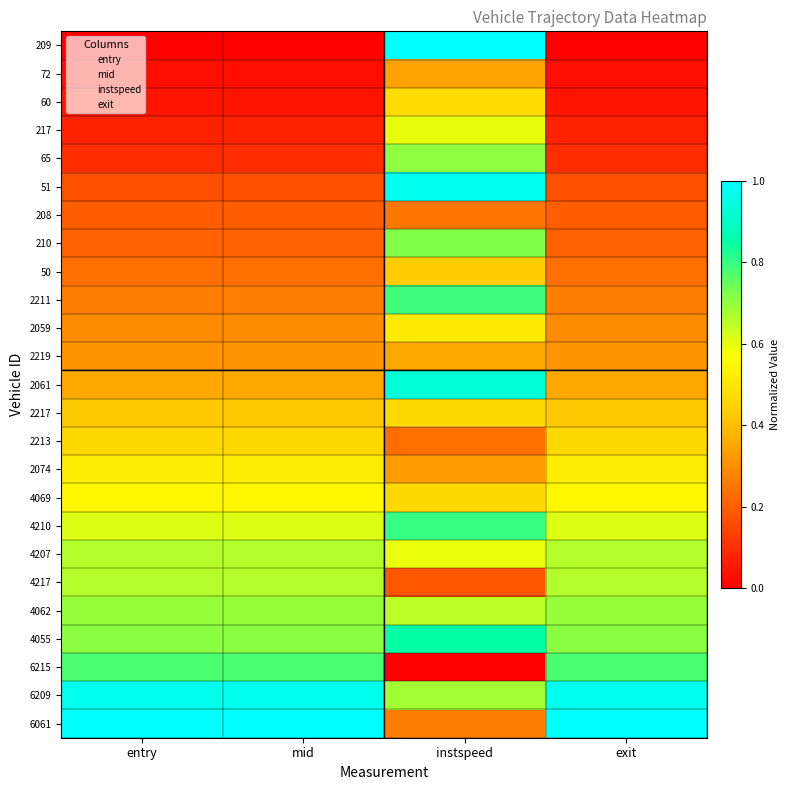

What is the spread (max minus min) of values at exit?

1.0